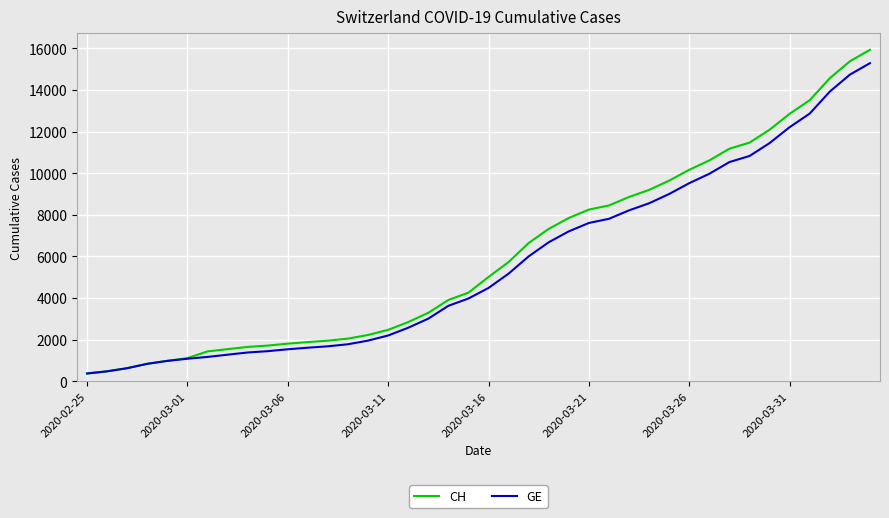

Which series has the widest spread of values?

CH